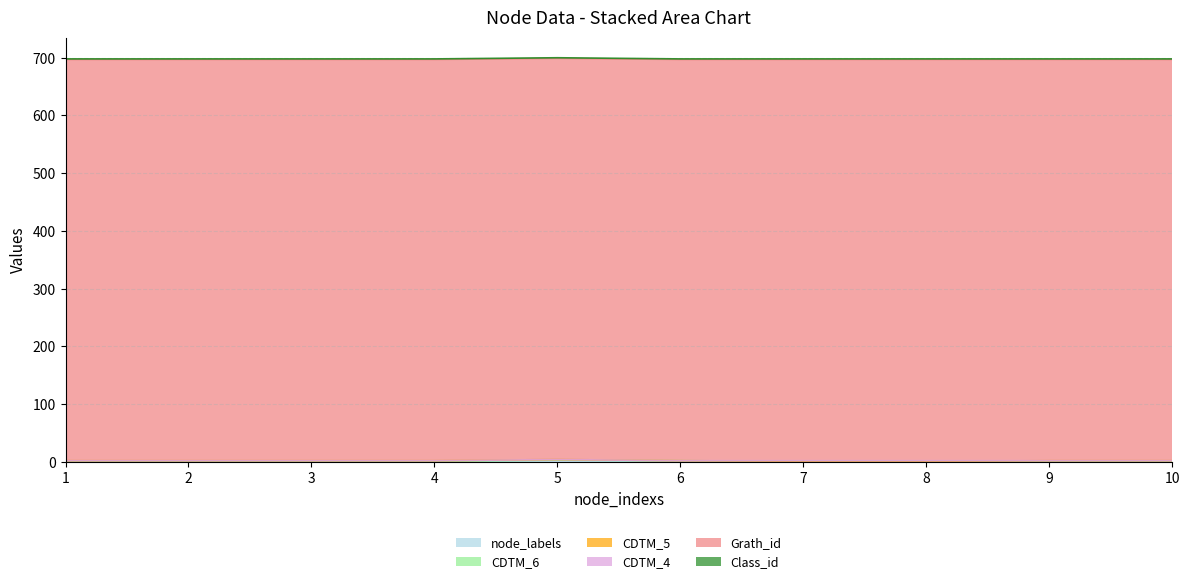

What is the sum of all Class_id values?

10